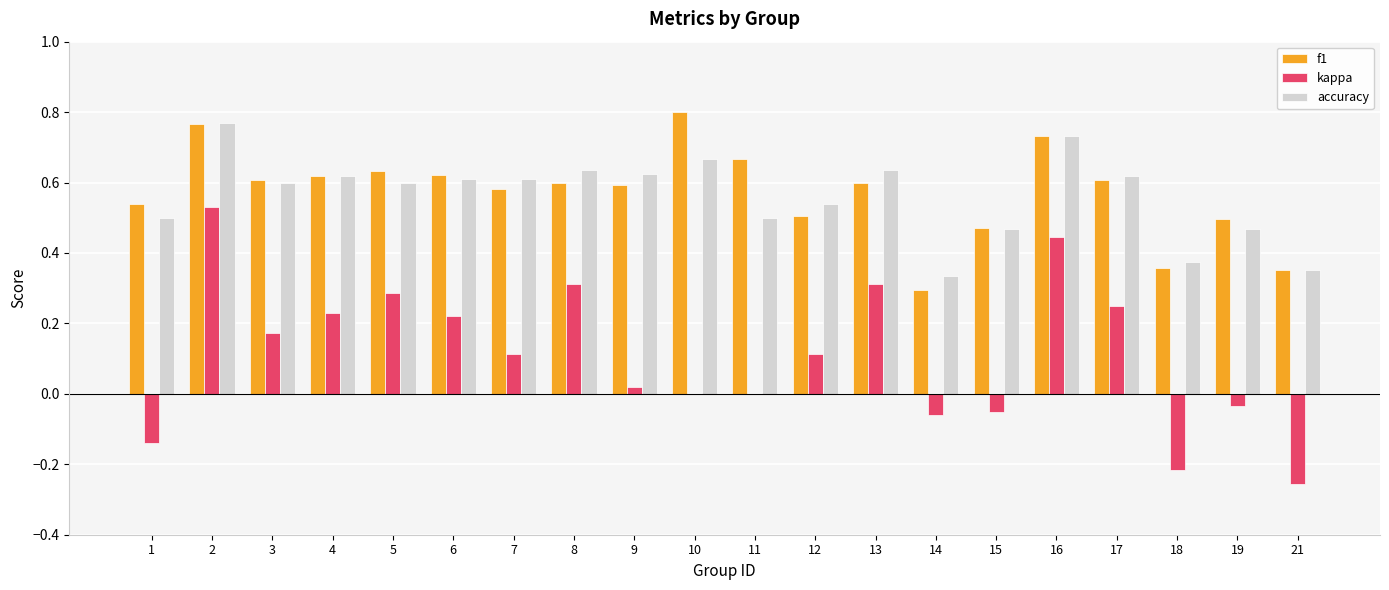

What are all the series names shown in the legend?

f1, kappa, accuracy